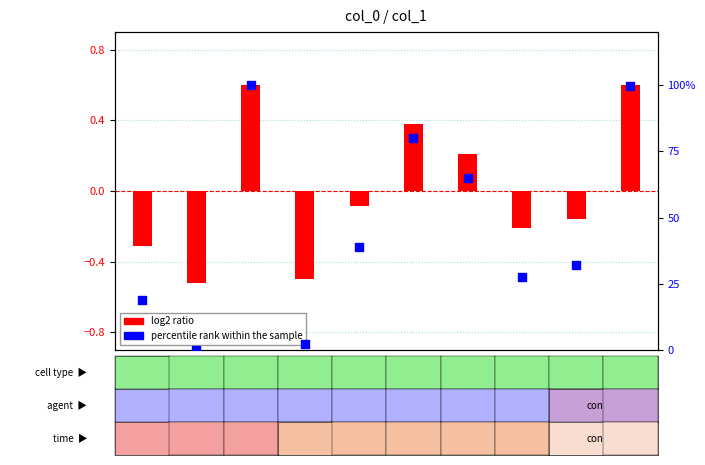

Which series has the largest total across all categories?

percentile rank within the sample